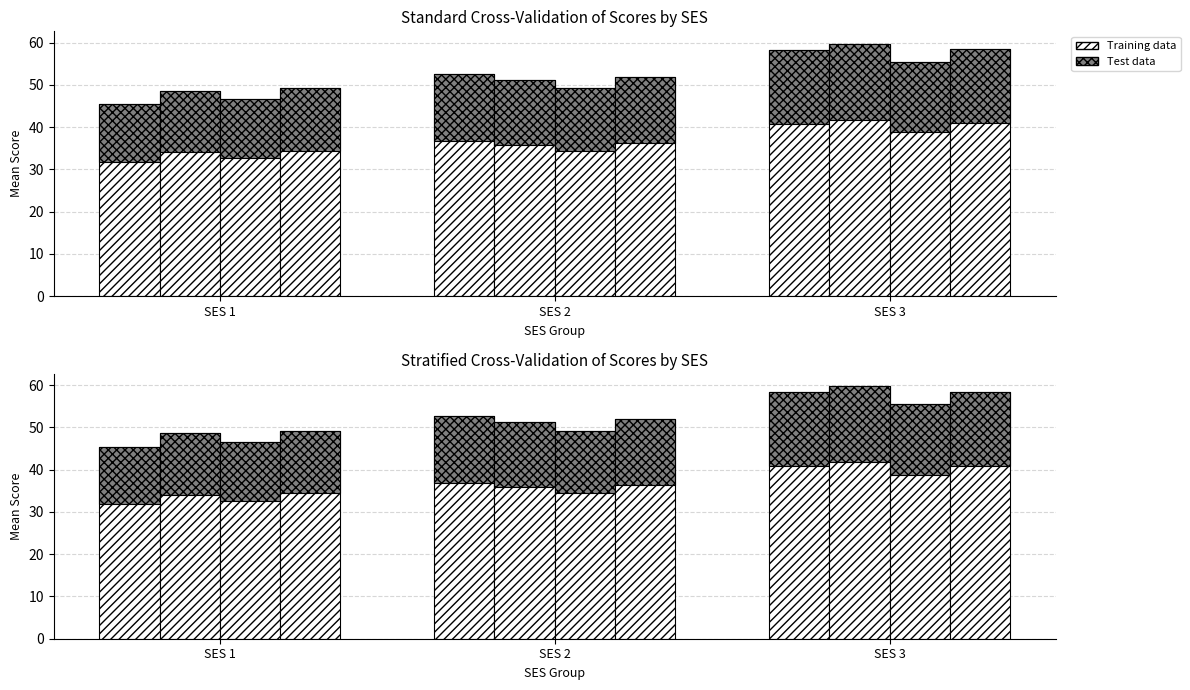

What is the greatest value displayed?

59.7